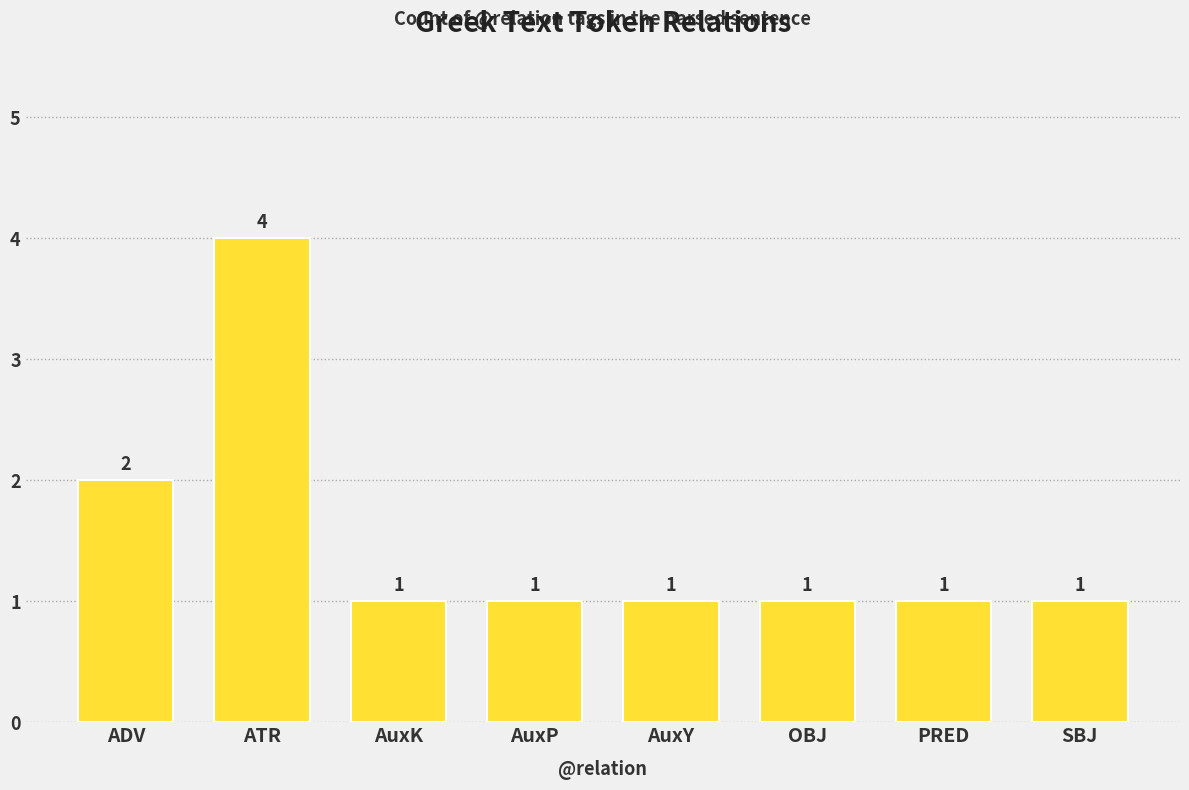

True or false: the data shows 2 at AuxK.

False